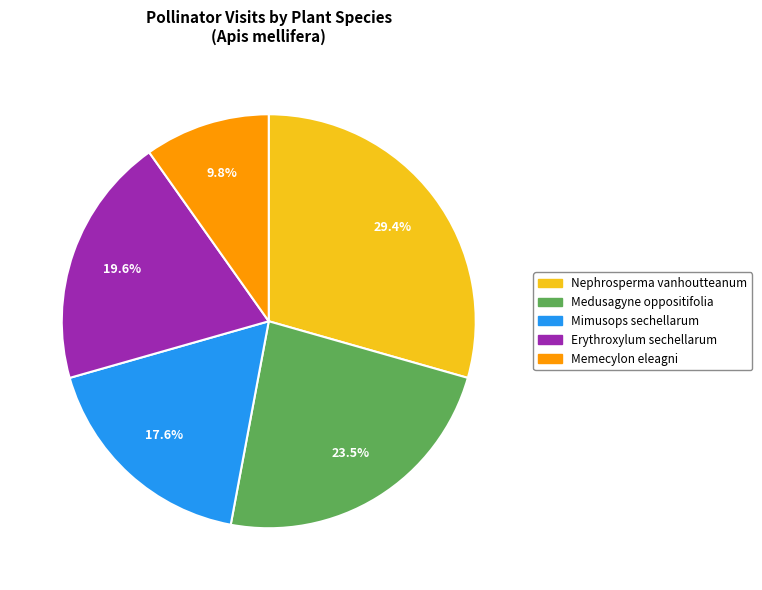

Does Medusagyne oppositifolia account for over 50% of the chart?

No